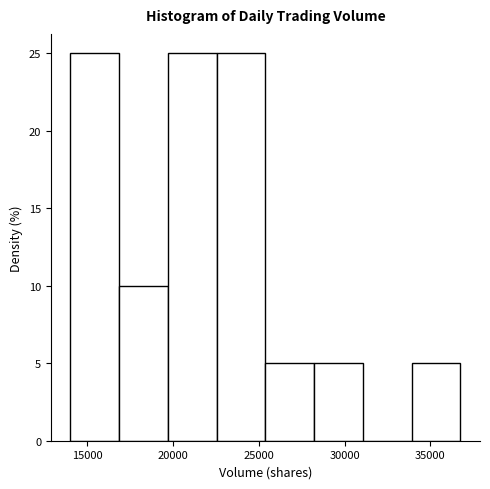

Reading left to right, transcribe this chart: for each bar, give the range it covers on the x-axis and its height. Neither the bar edges nor the heights are printed on the chart, so give them approximately, as read against the axes.

14000 to 17000: 25
17000 to 19500: 10
19500 to 22500: 25
22500 to 25500: 25
25500 to 28000: 5
28000 to 31000: 5
31000 to 34000: 0
34000 to 37000: 5